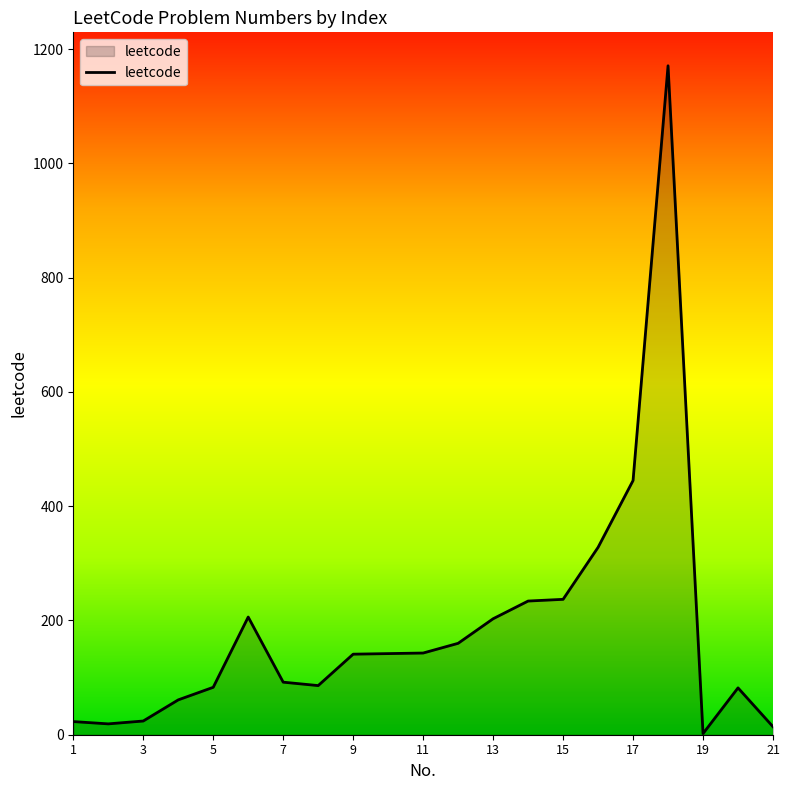

What is the difference between the maximum and minimum values?

1169